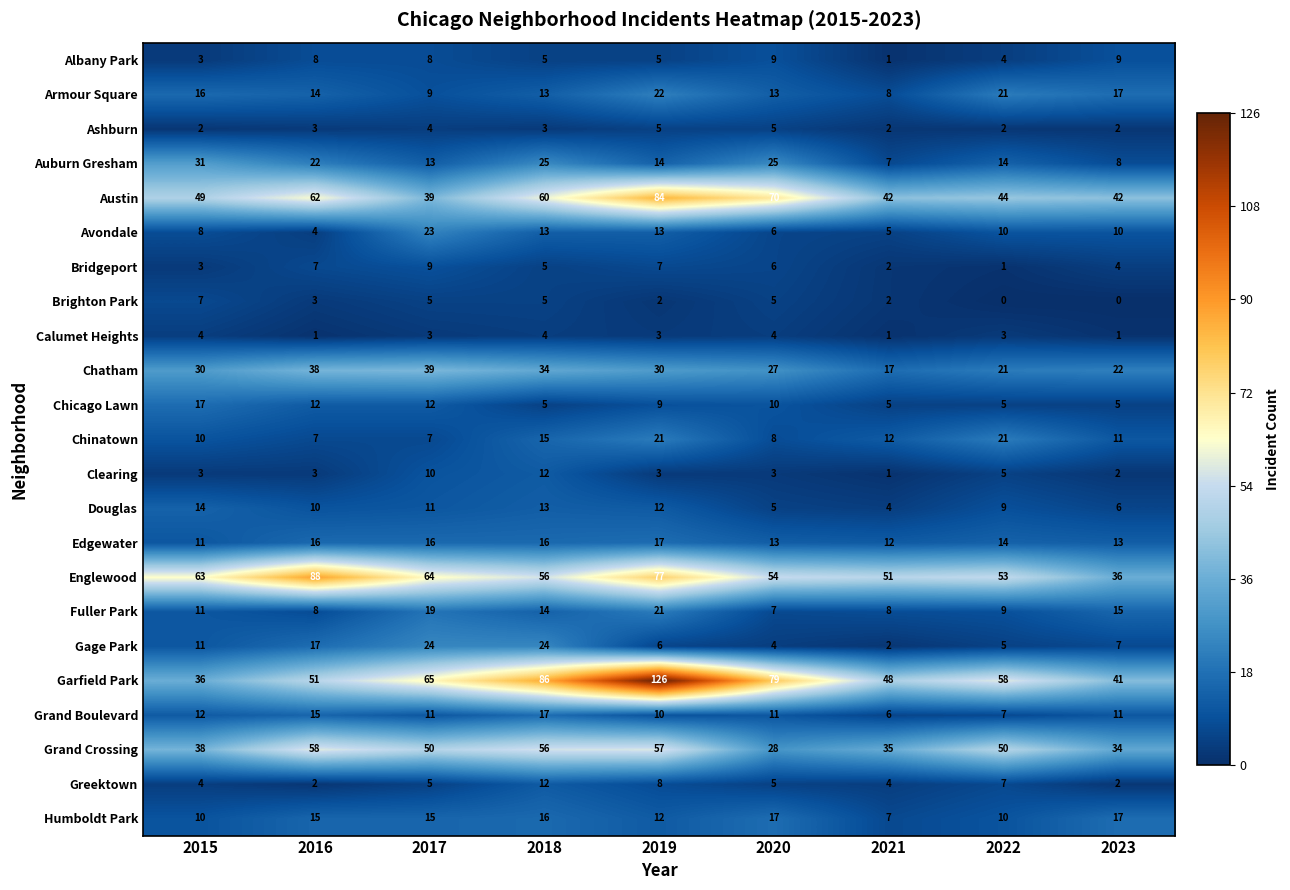

How many distinct data groups are displayed?

23